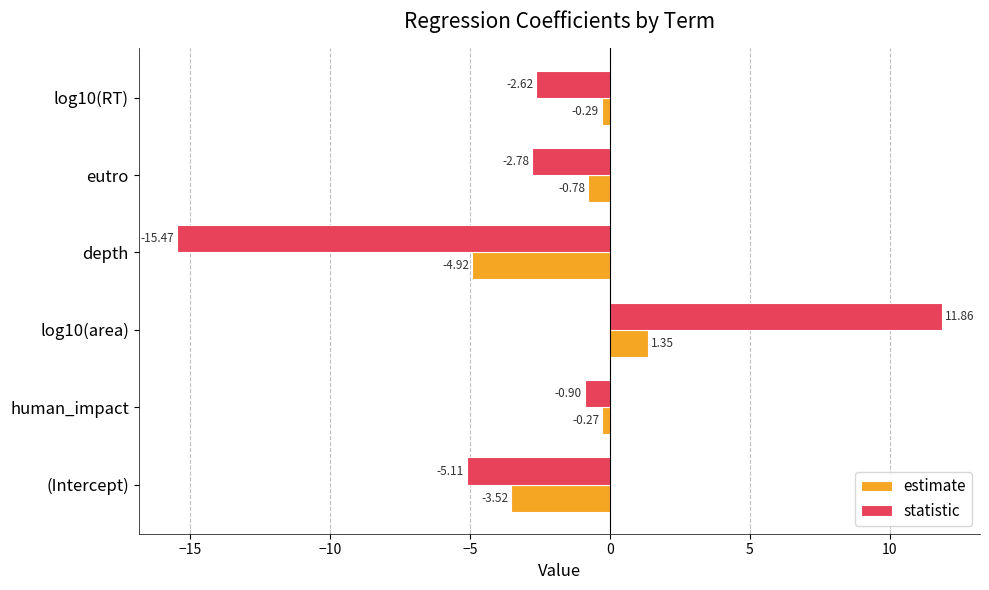

List the series in order of their overall mean, highest first.

estimate, statistic